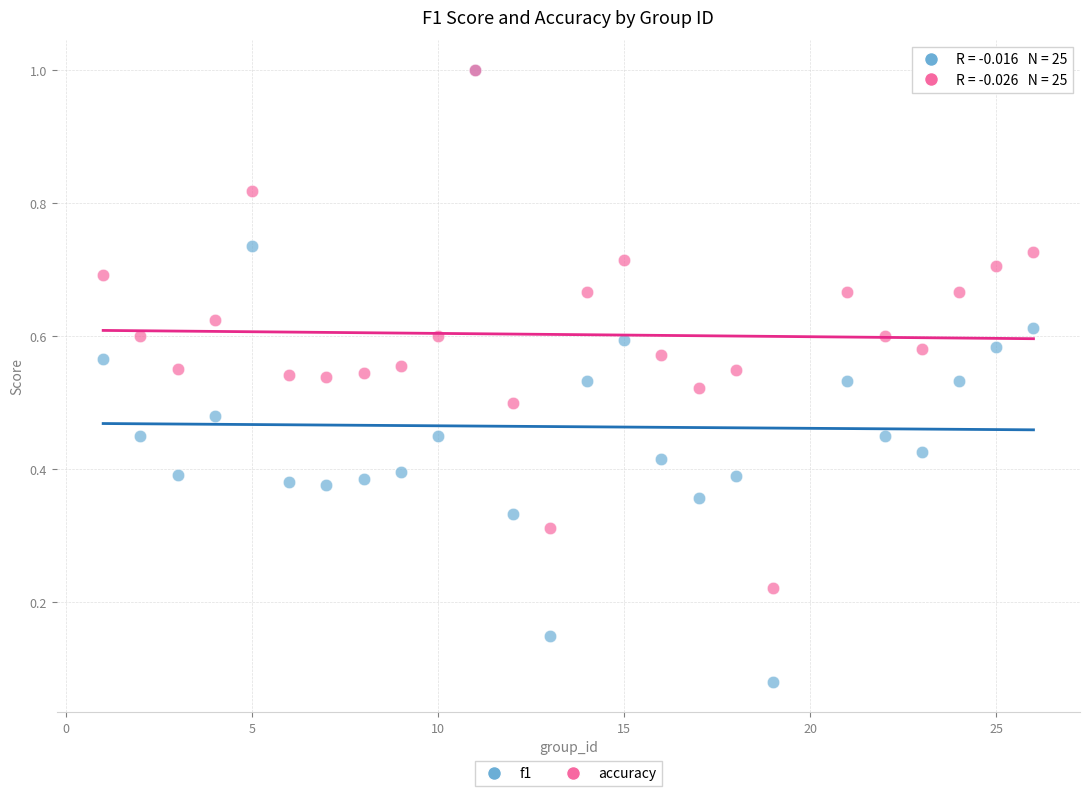

What are all the series names shown in the legend?

f1, accuracy